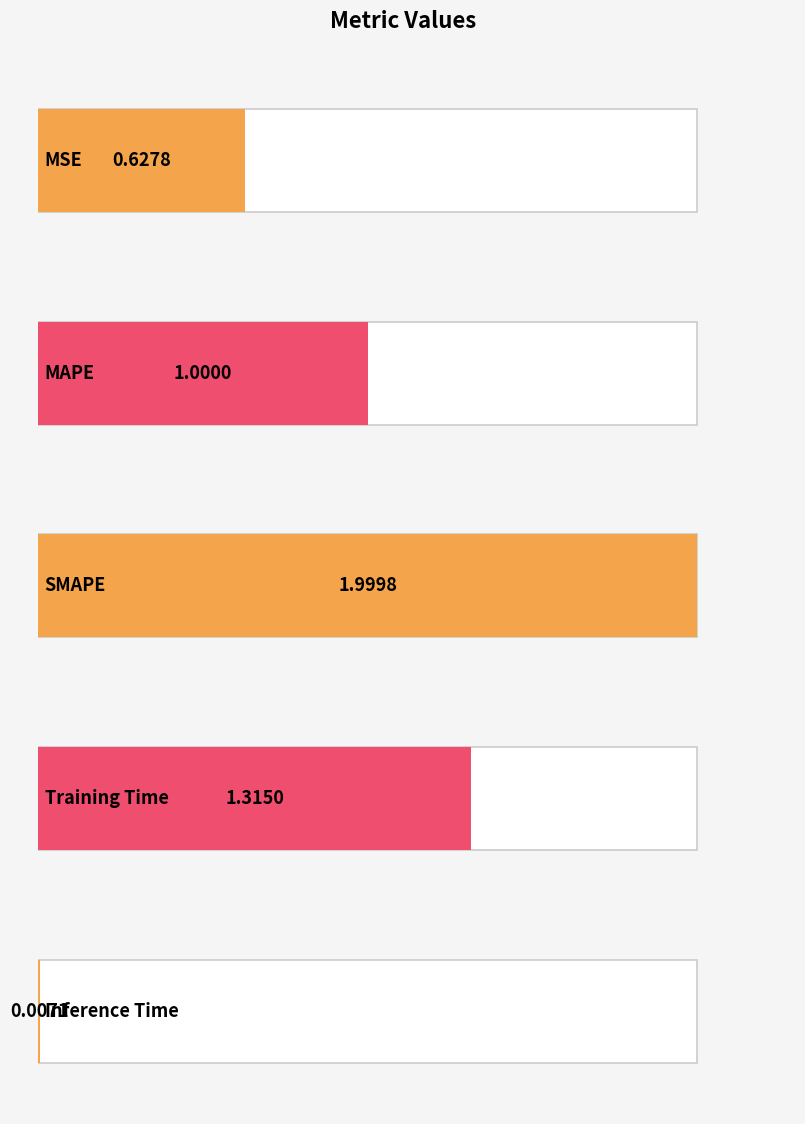

Where is the data nearest to the value 1?

MAPE